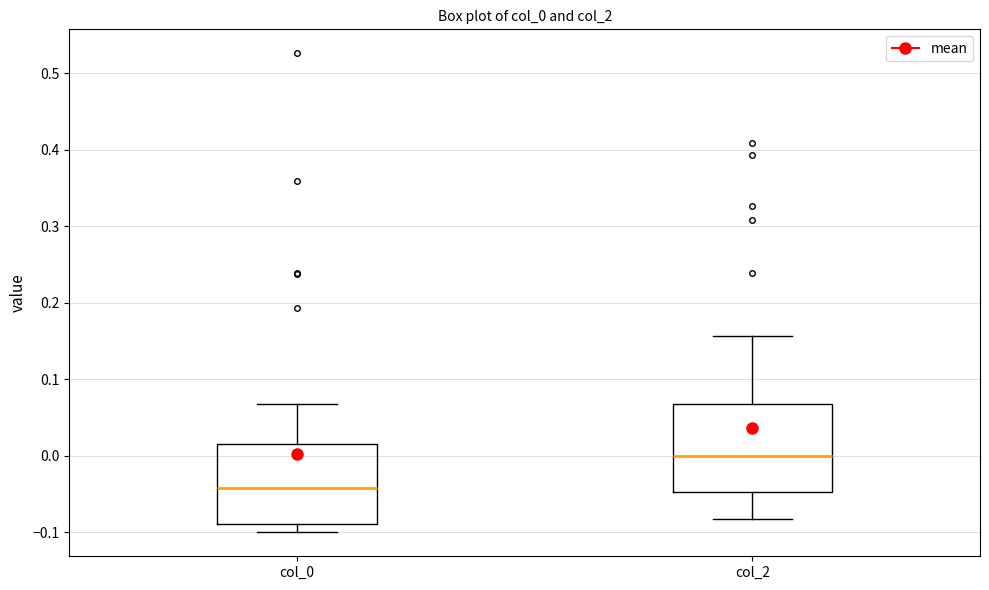

Reading left to right, transcribe this box plot: for each box, give where its median line is, the range the box spans, and where its two whiskers end, as read against the y-axis. The values are not printed on the chart, so give them approximately, as read against the axis.

col_0: median -0.04, box -0.09 to 0.02, whiskers -0.10 to 0.07
col_2: median 0.00, box -0.05 to 0.07, whiskers -0.08 to 0.16